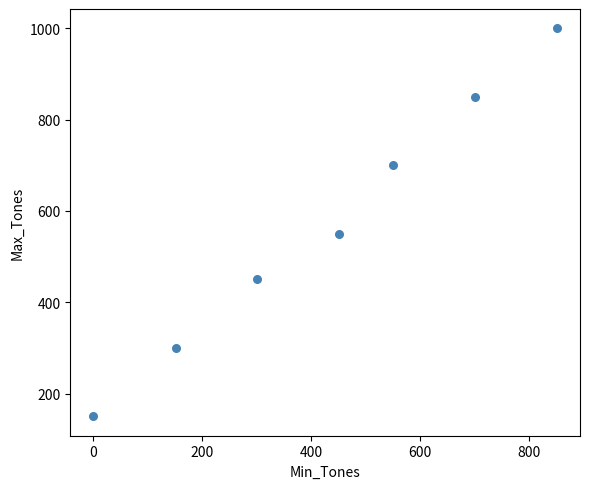

What Y value in the scatter plot is closest to 575?

550